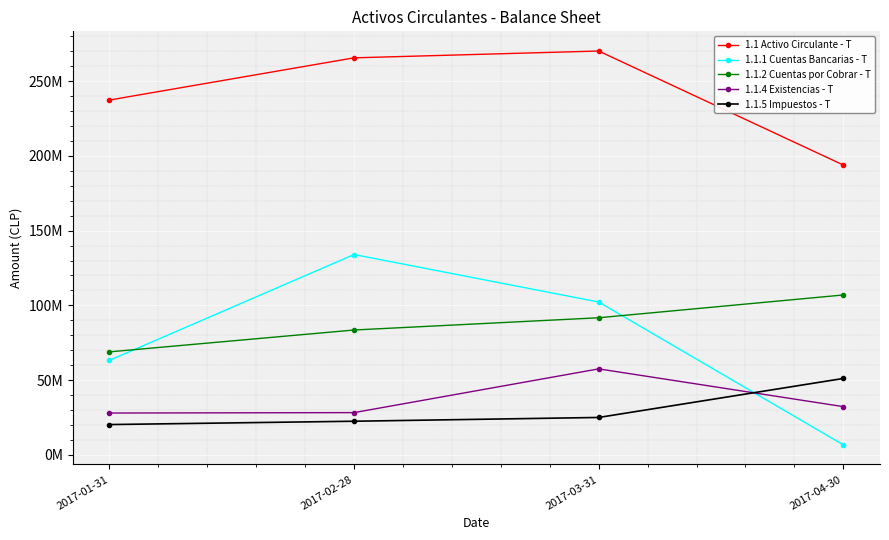

Rank the categories by 1.1 Activo Circulante - T value from lowest to highest.

2017-04-30, 2017-01-31, 2017-02-28, 2017-03-31